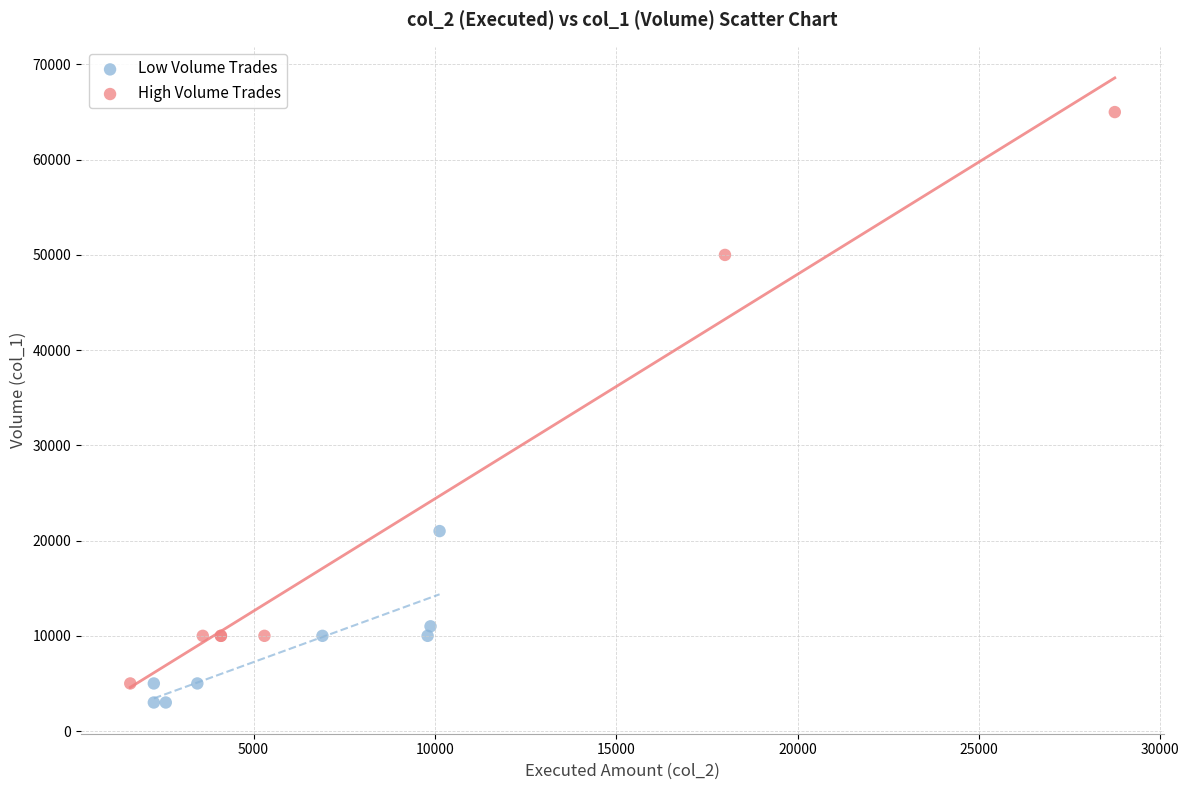

Which series reaches the minimum Y coordinate?

Low Volume Trades